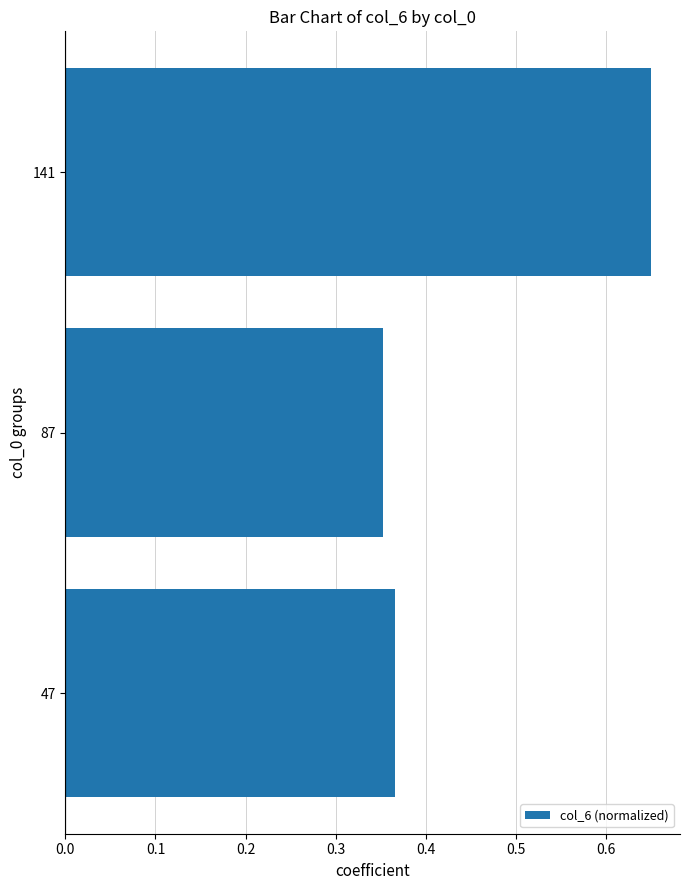

What is the average value?

0.5